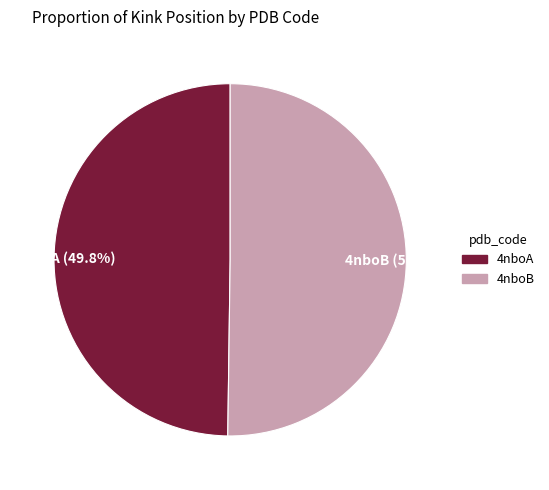

The 4nboB slice represents 50% of the pie. True or false?

True